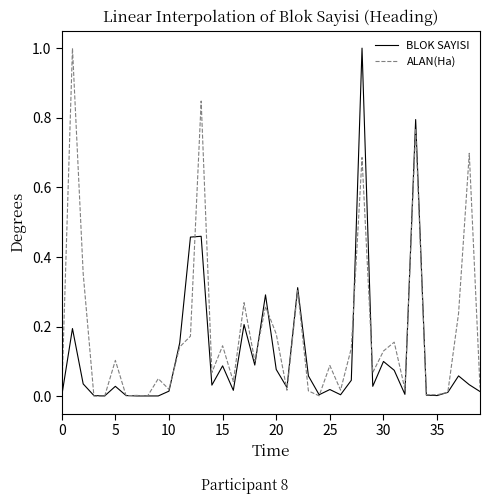

List the series in order of their overall mean, lowest first.

BLOK SAYISI, ALAN(Ha)